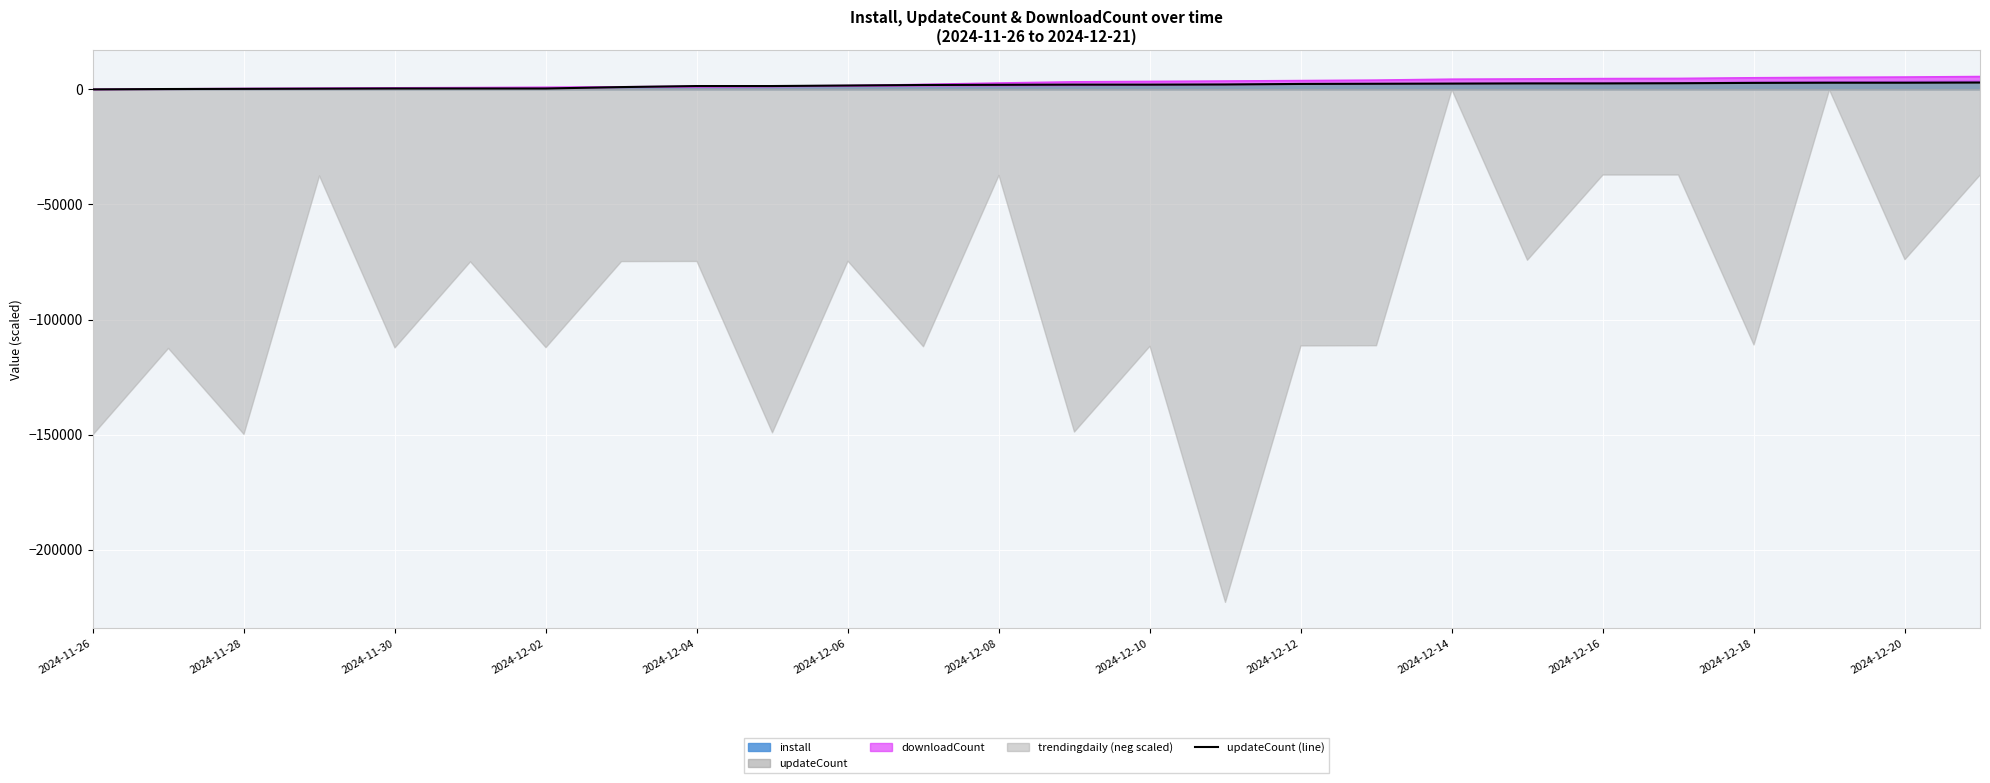

Between 2024-12-10 and 2024-12-08, which is larger?

2024-12-10